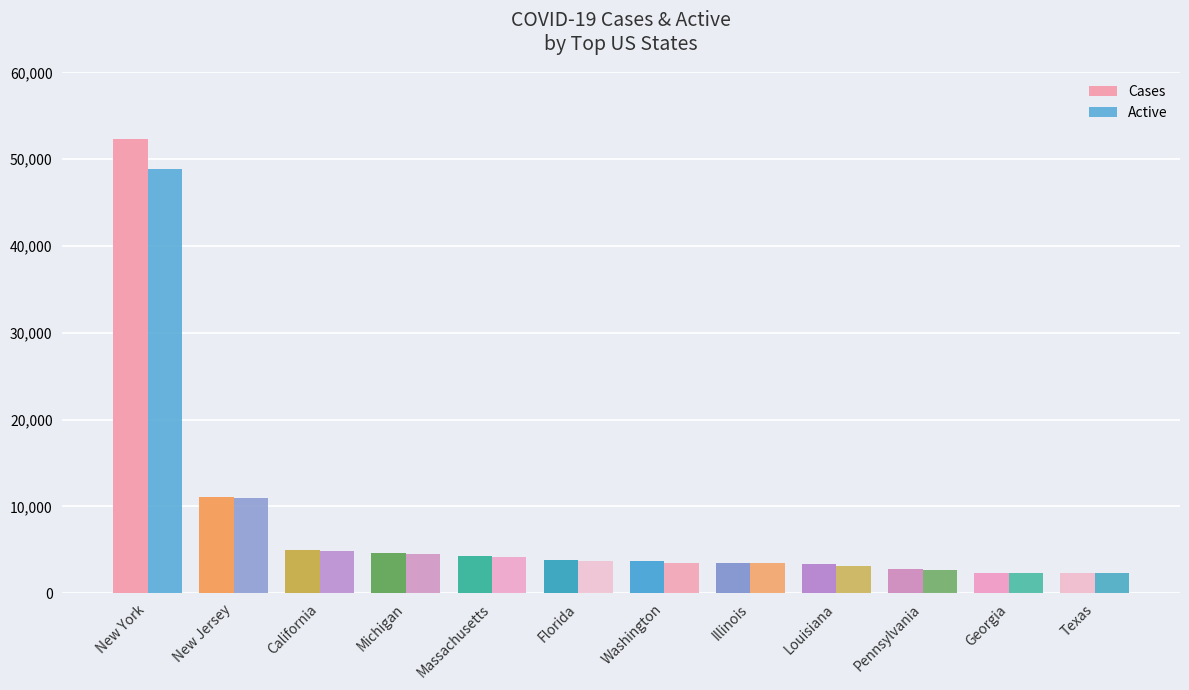

At which label does Cases reach its peak?

New York